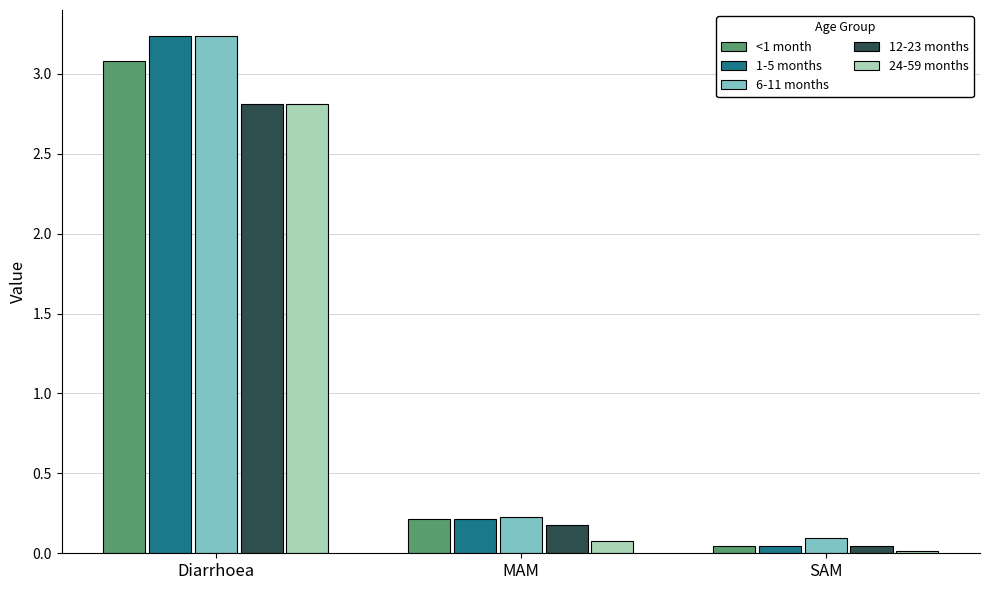

At how many categories does at least one series exceed 0?

3